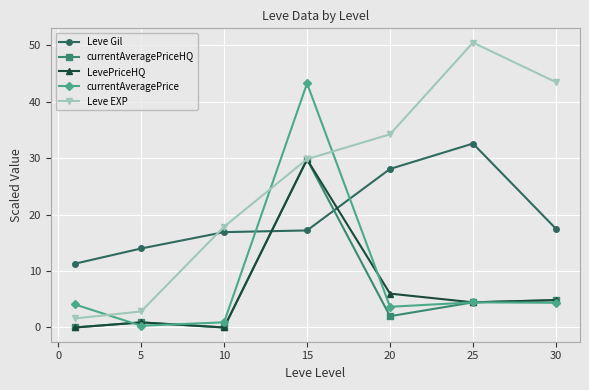

How many lines are shown in the chart?

5